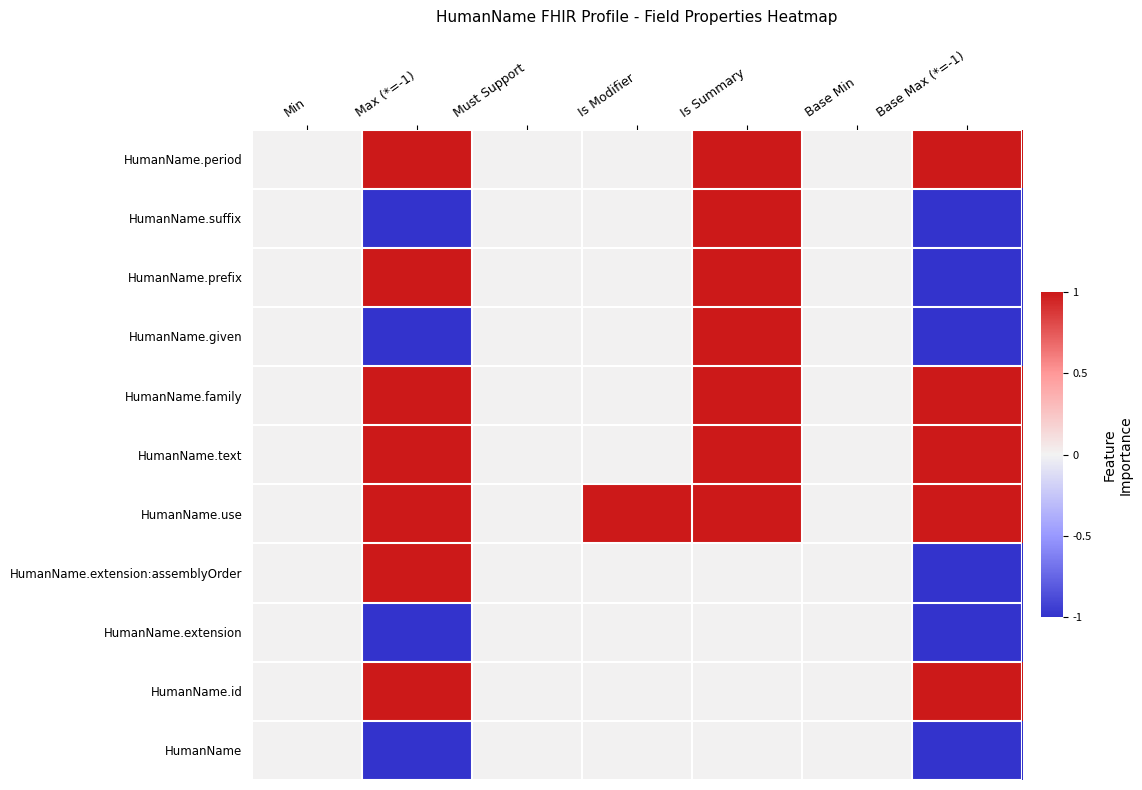

Rank the series at Base Max (*=-1) from highest to lowest value.

HumanName.id, HumanName.use, HumanName.text, HumanName.family, HumanName.period, HumanName, HumanName.extension, HumanName.extension:assemblyOrder, HumanName.given, HumanName.prefix, HumanName.suffix